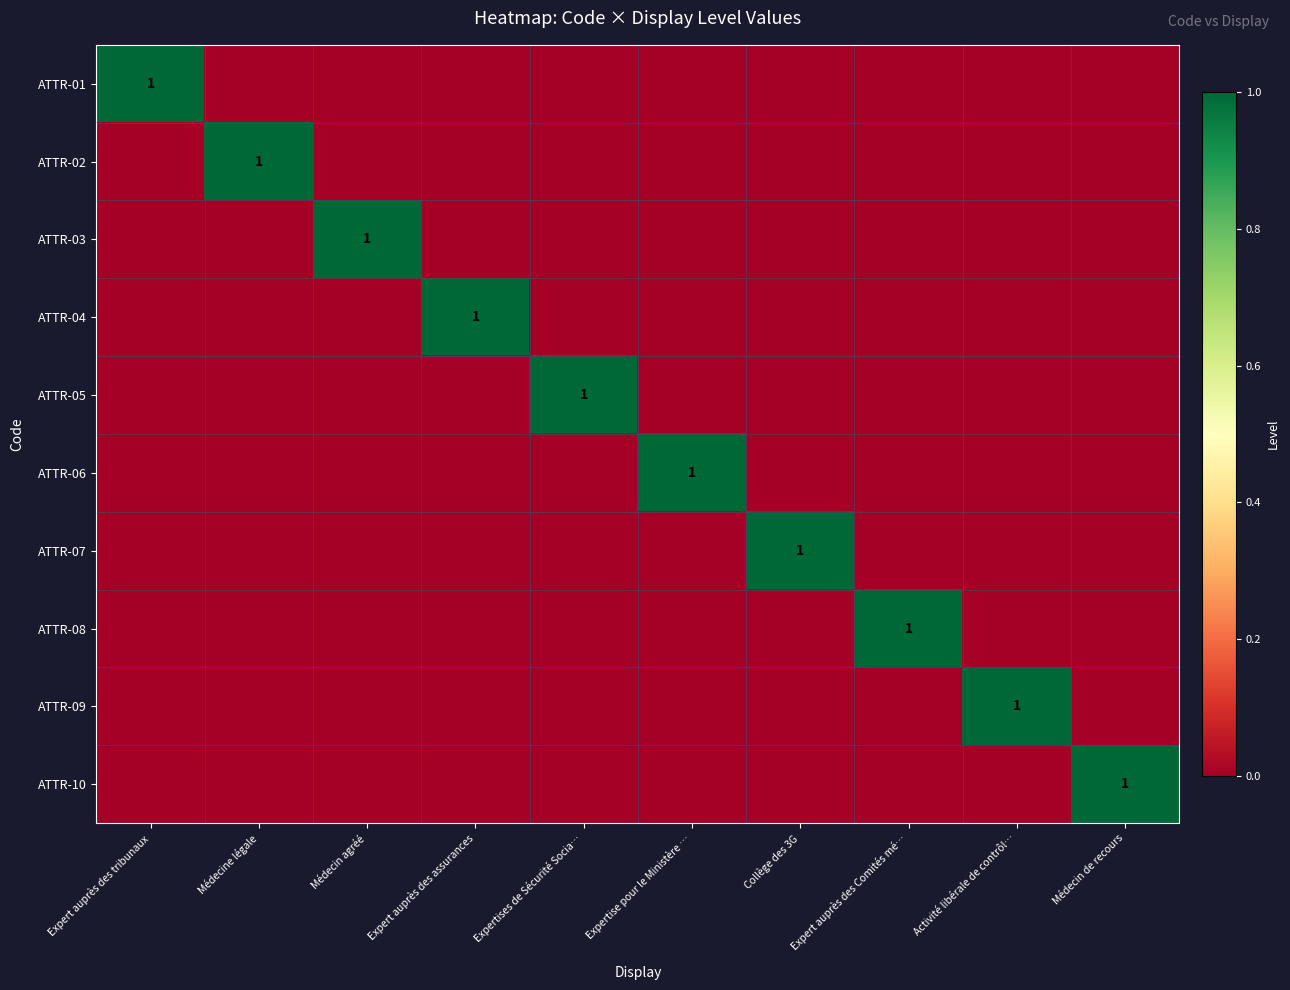

Is it true that ATTR-07 equals 0 at Collège des 3G?

False